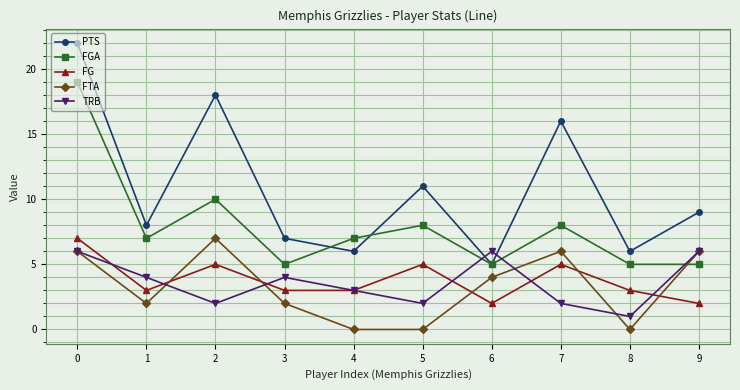

What is the difference between the FTA values at 2 and 7?

1